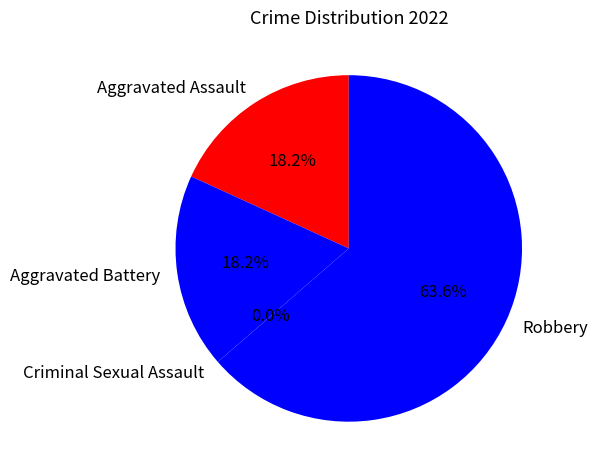

Which category has the smallest portion of the pie?

Criminal Sexual Assault